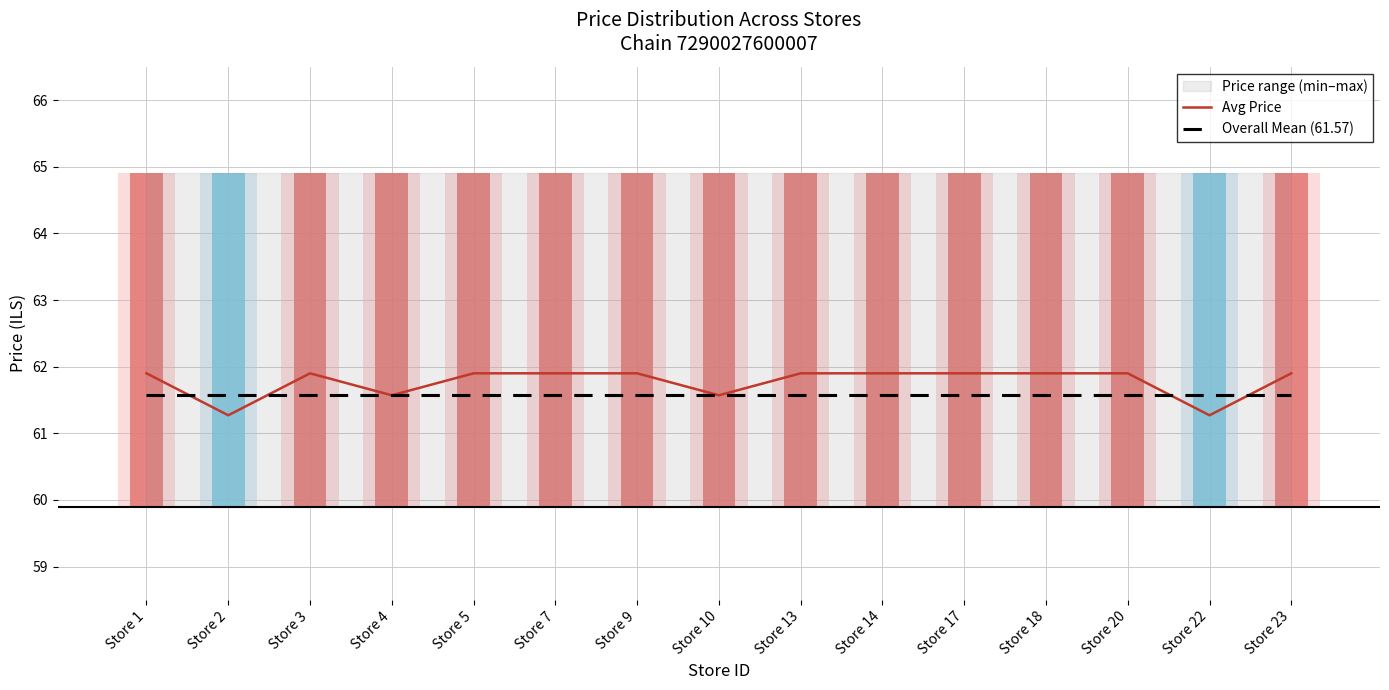

Are the bars grouped side by side (vs. stacked)?

Yes